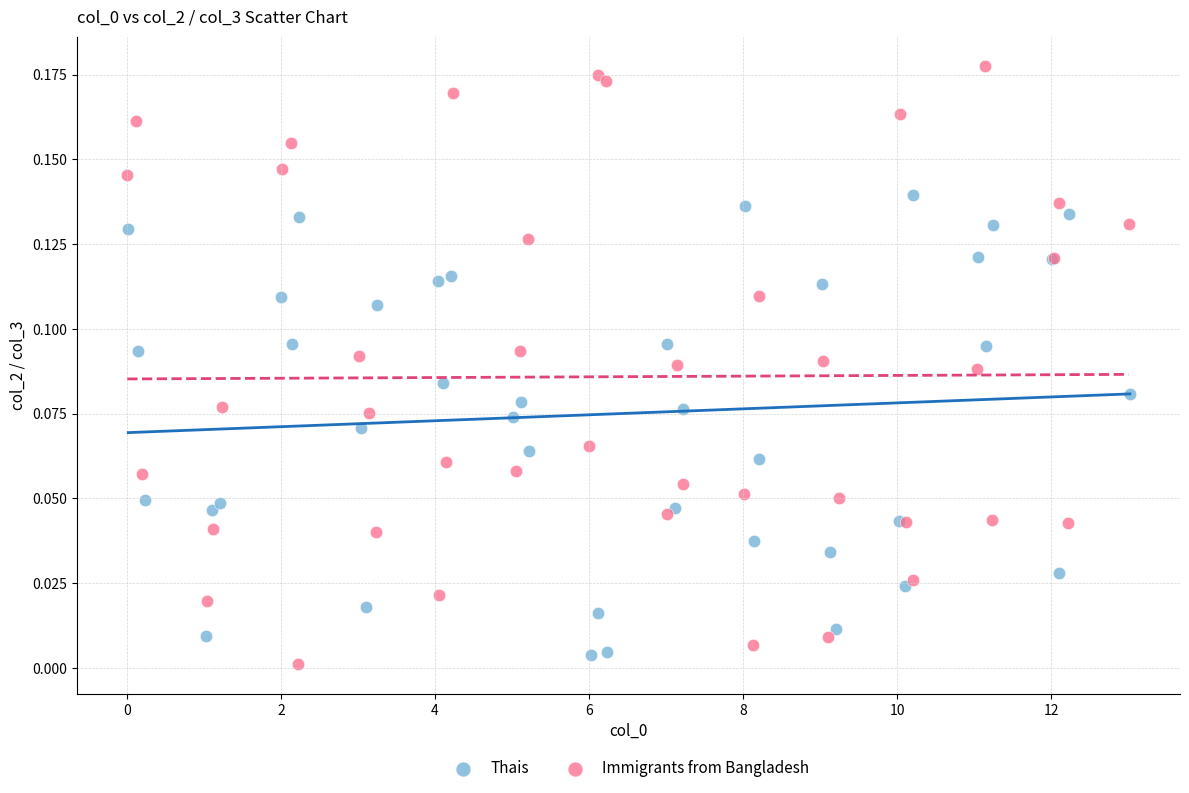

Which series has the largest Y range (max minus min)?

Immigrants from Bangladesh